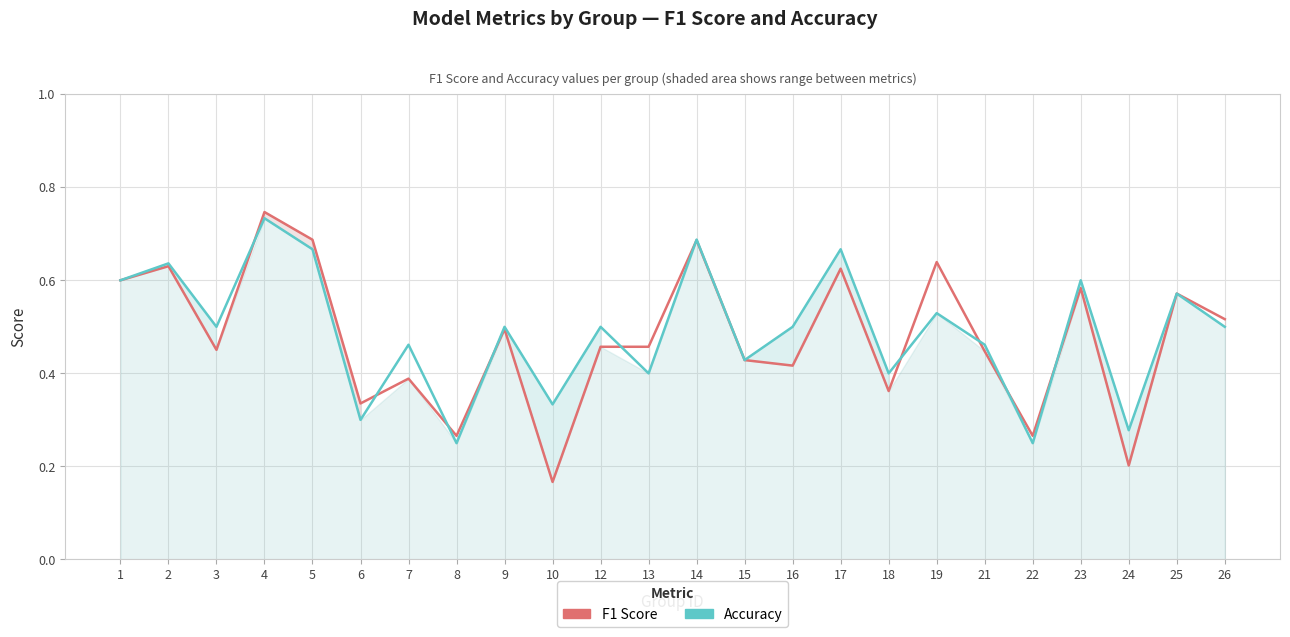

At which category does the chart reach its minimum across all series?

10